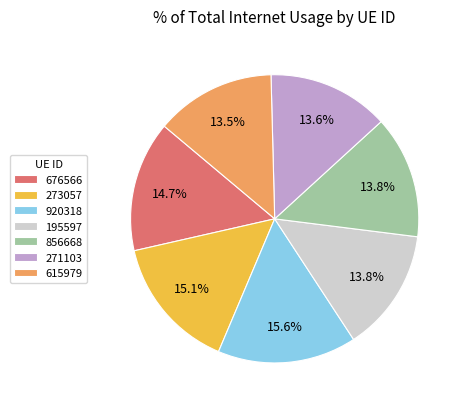

Count the number of slices in the pie.

7